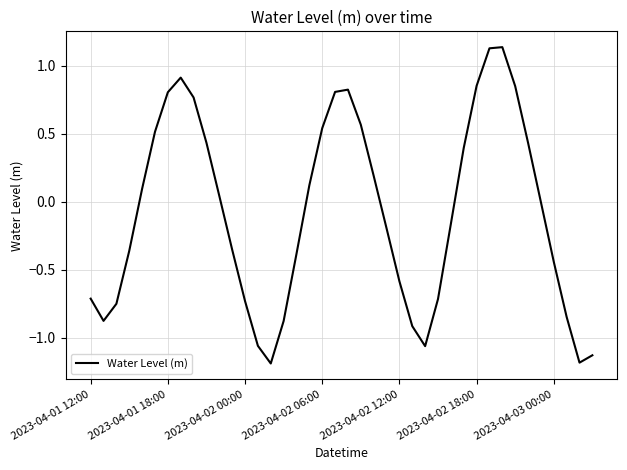

What is the smallest value displayed?

-1.2